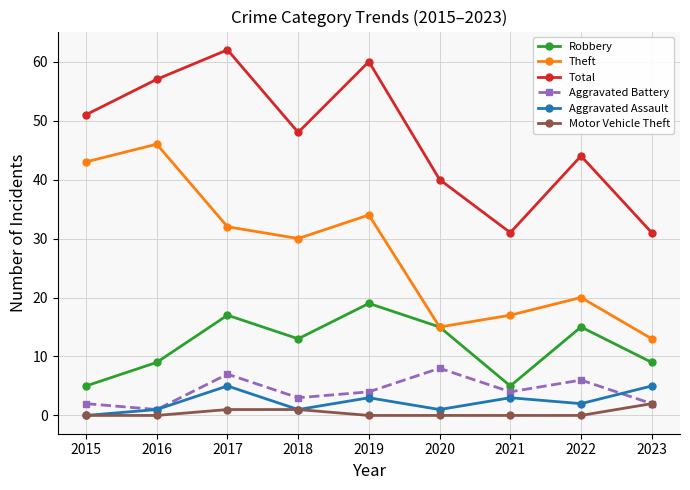

True or false: Theft and Total cross at least once.

False